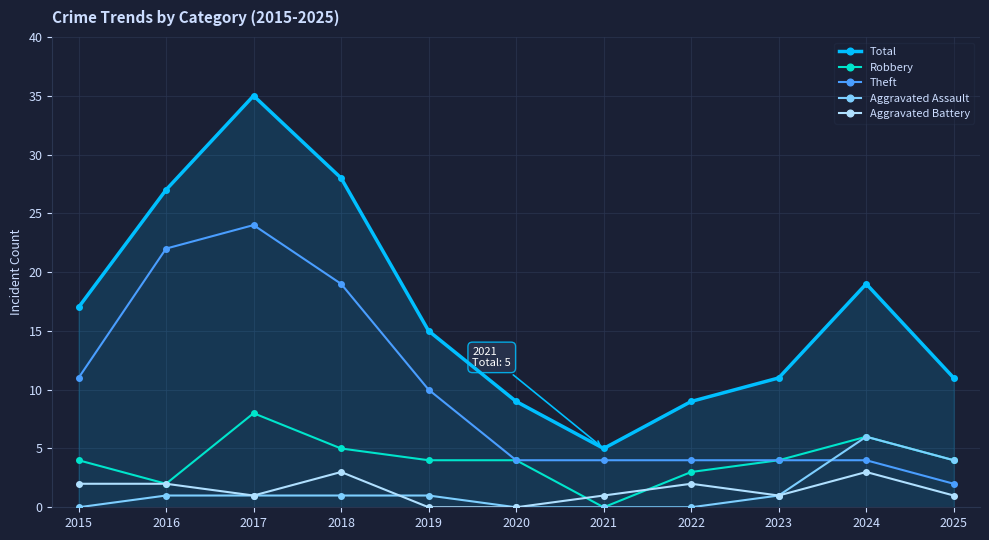

True or false: Theft has more than 0 interior local peaks.

True